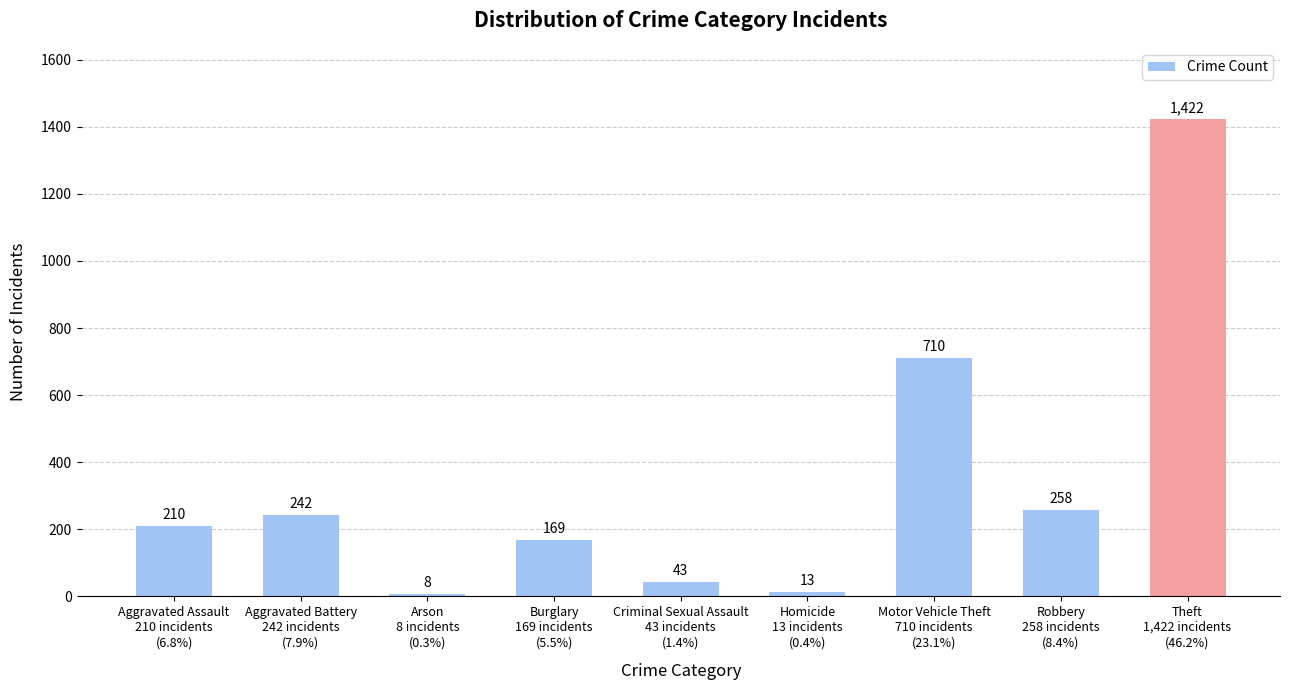

Are the bars horizontal?

No